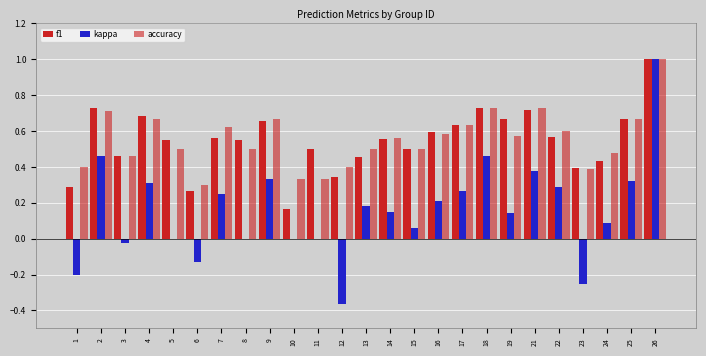

How many categories are shown in the chart?

25